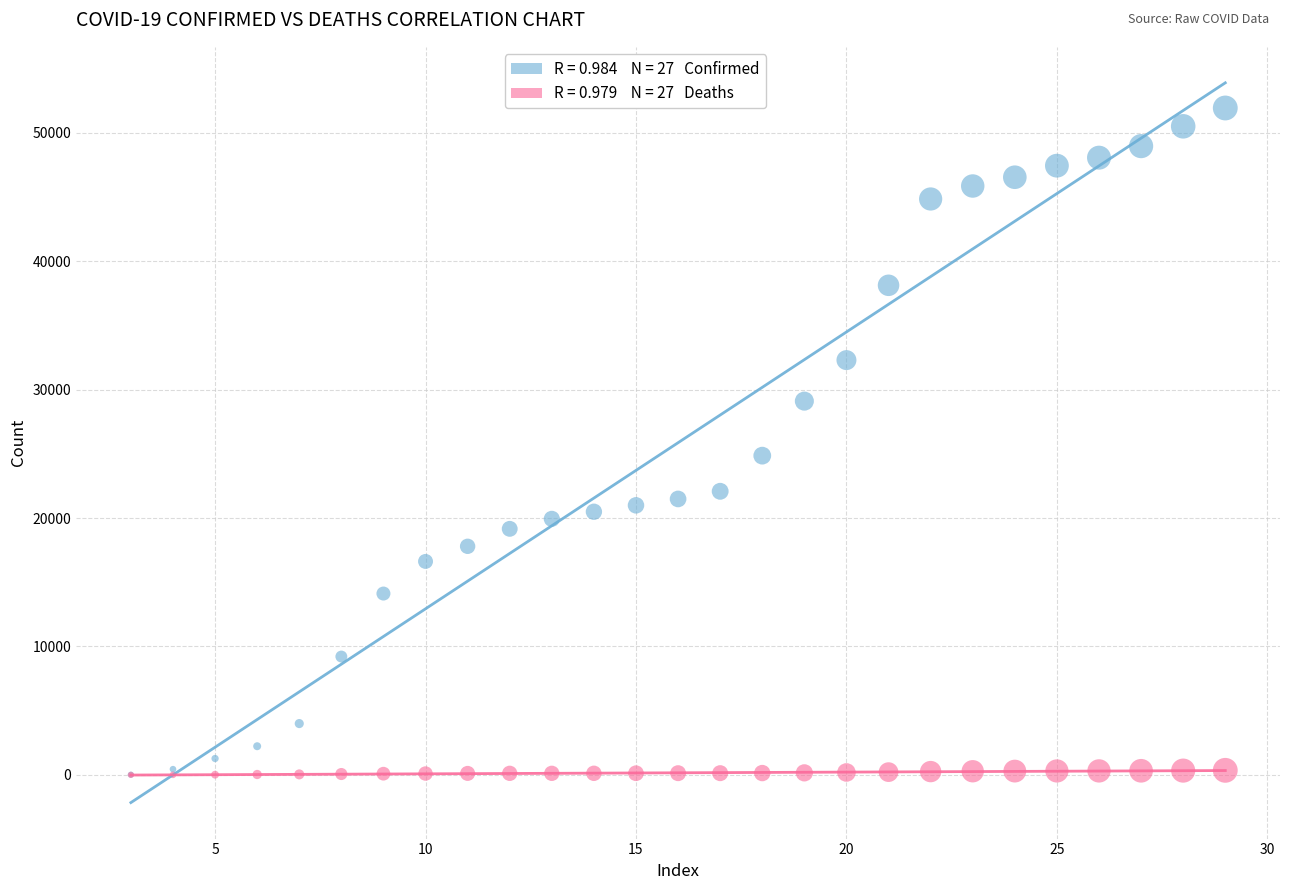

Across all series, what Y value is closest to 25963?

24856